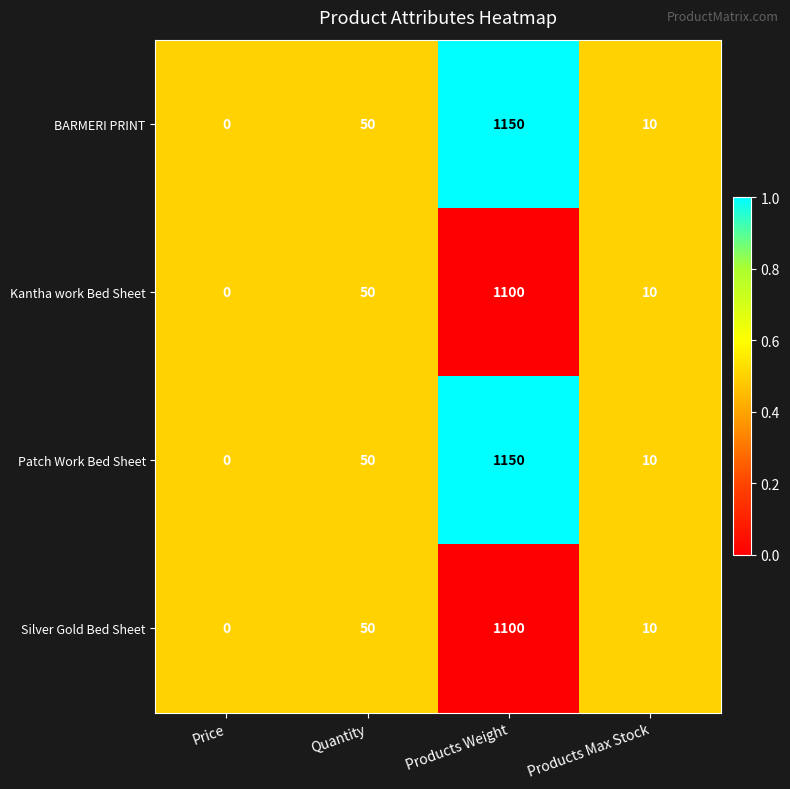

Is it true that Kantha work Bed Sheet equals 3 at Products Max Stock?

False